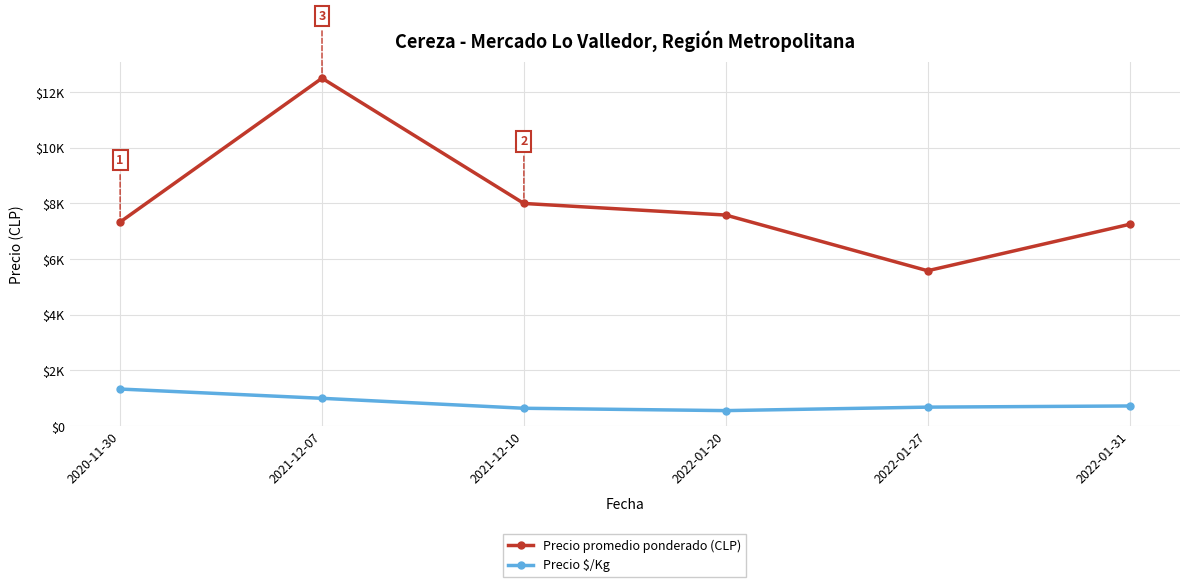

Does the chart have visible grid lines?

Yes